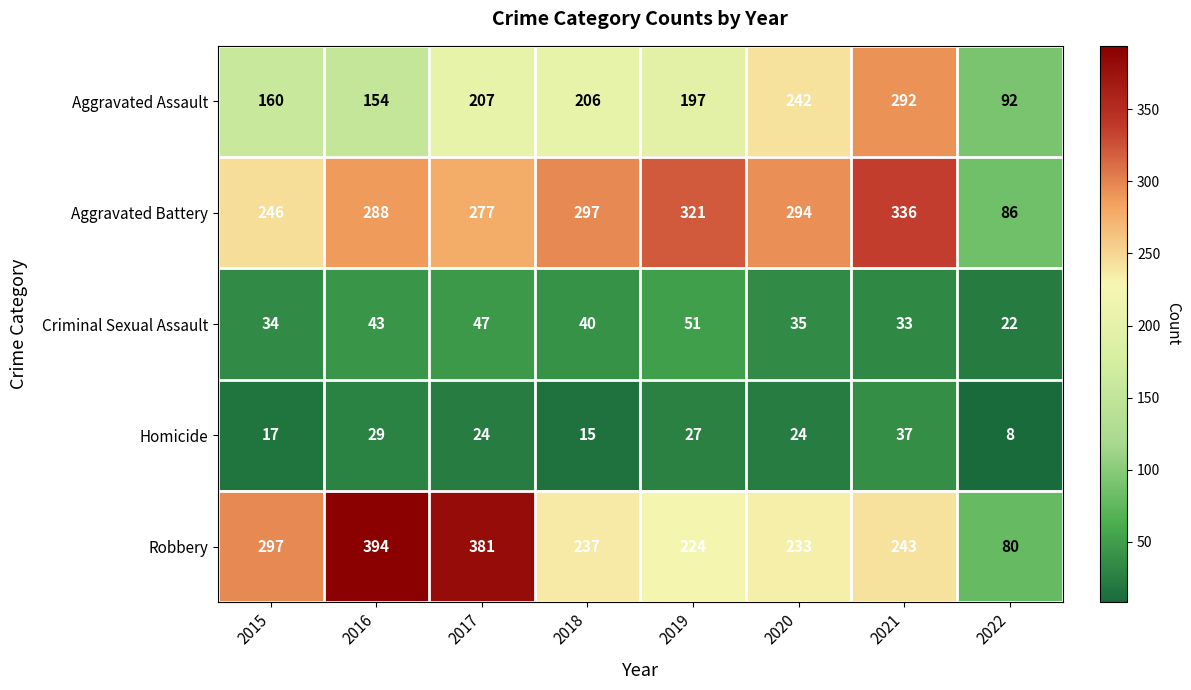

Where does the Homicide series first go above 24?

2016